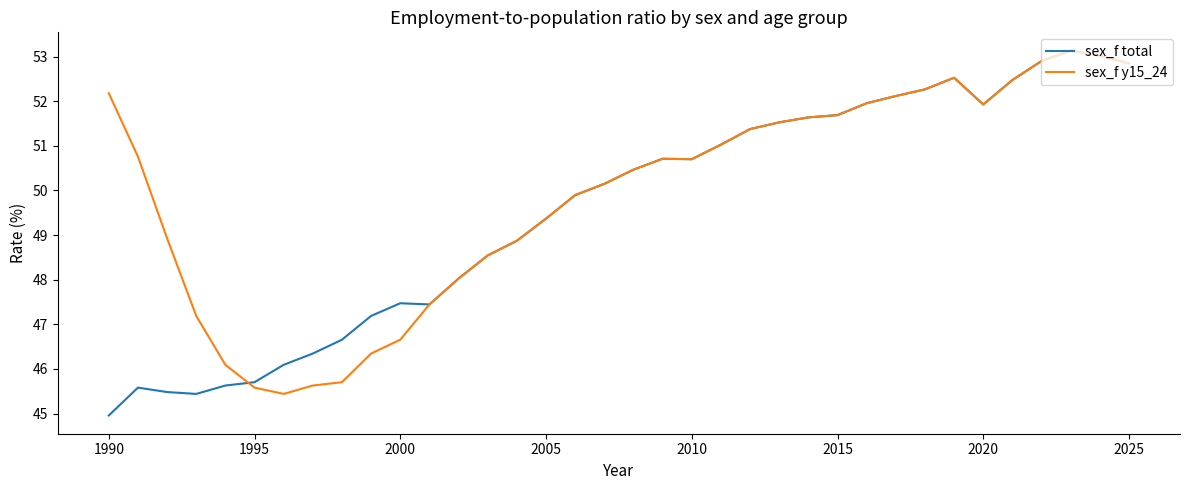

Which series has the largest total across all categories?

sex_f y15_24